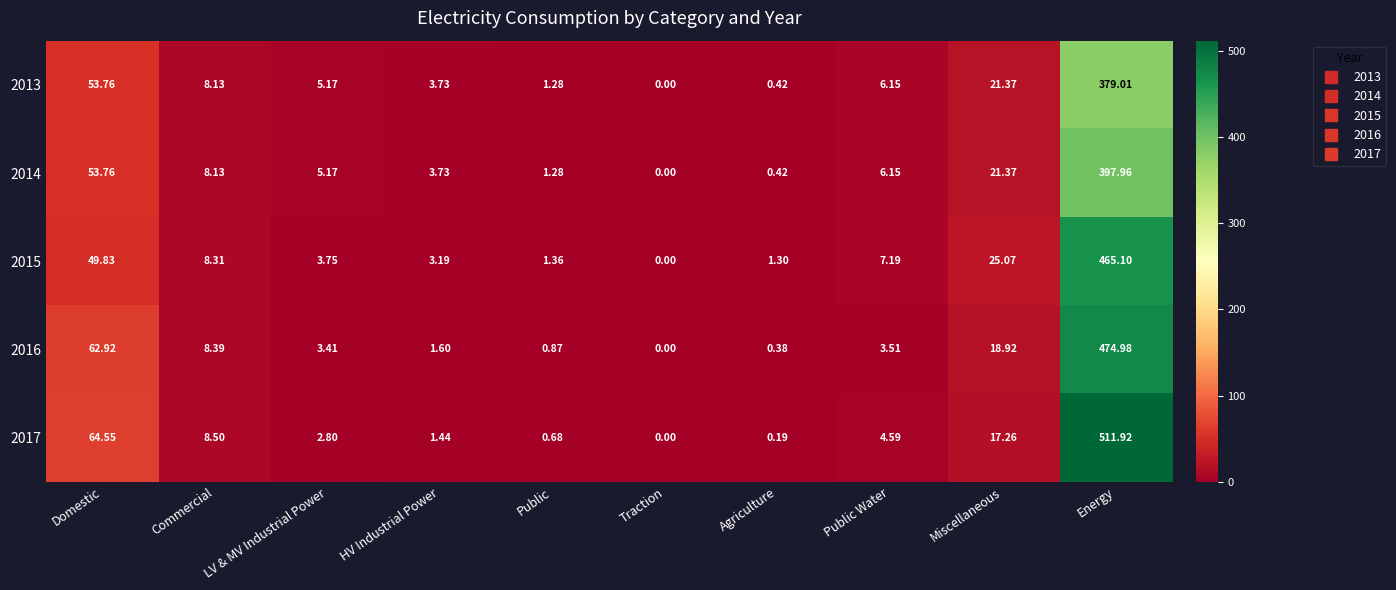

Rank the categories by 2017 value from lowest to highest.

Traction, Agriculture, Public, HV Industrial Power, LV & MV Industrial Power, Public Water, Commercial, Miscellaneous, Domestic, Energy